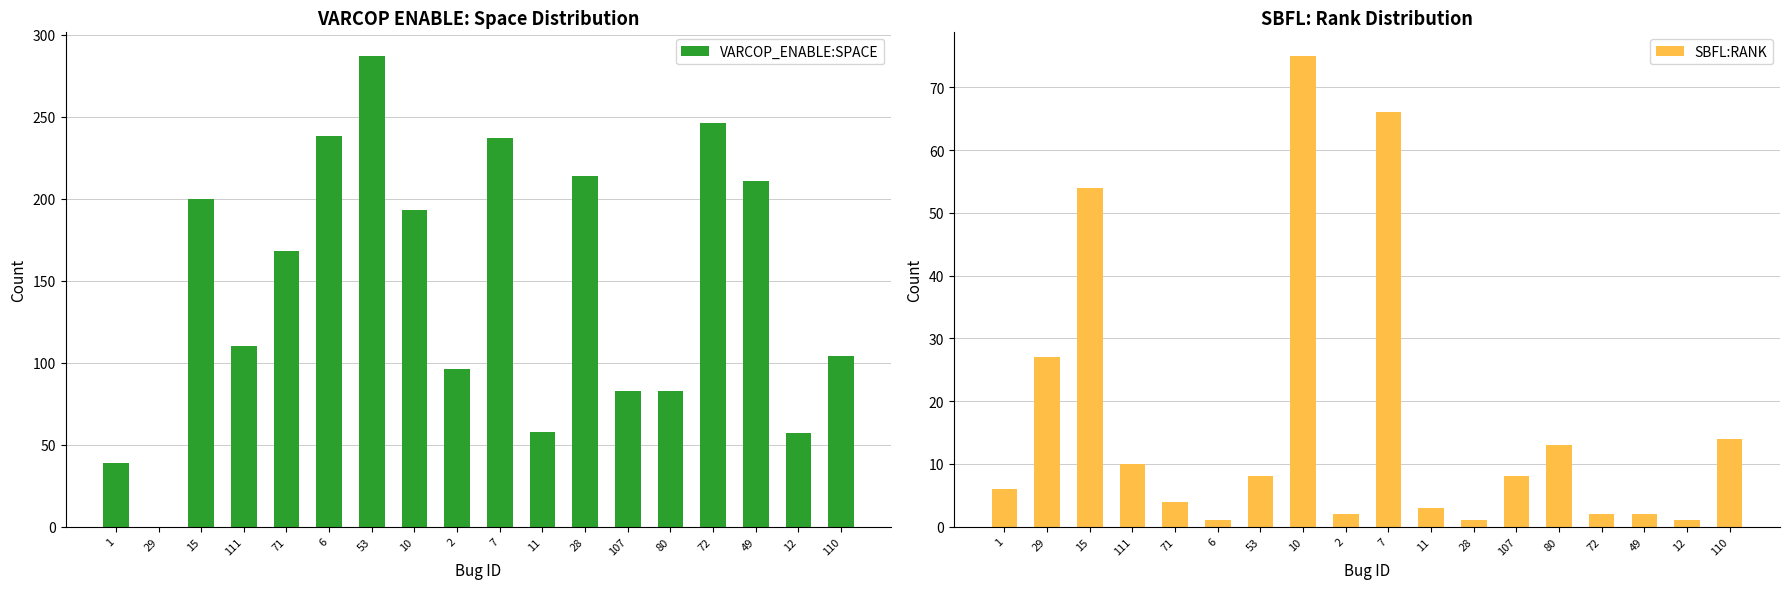

Which series has the largest range (max minus min)?

VARCOP_ENABLE:SPACE